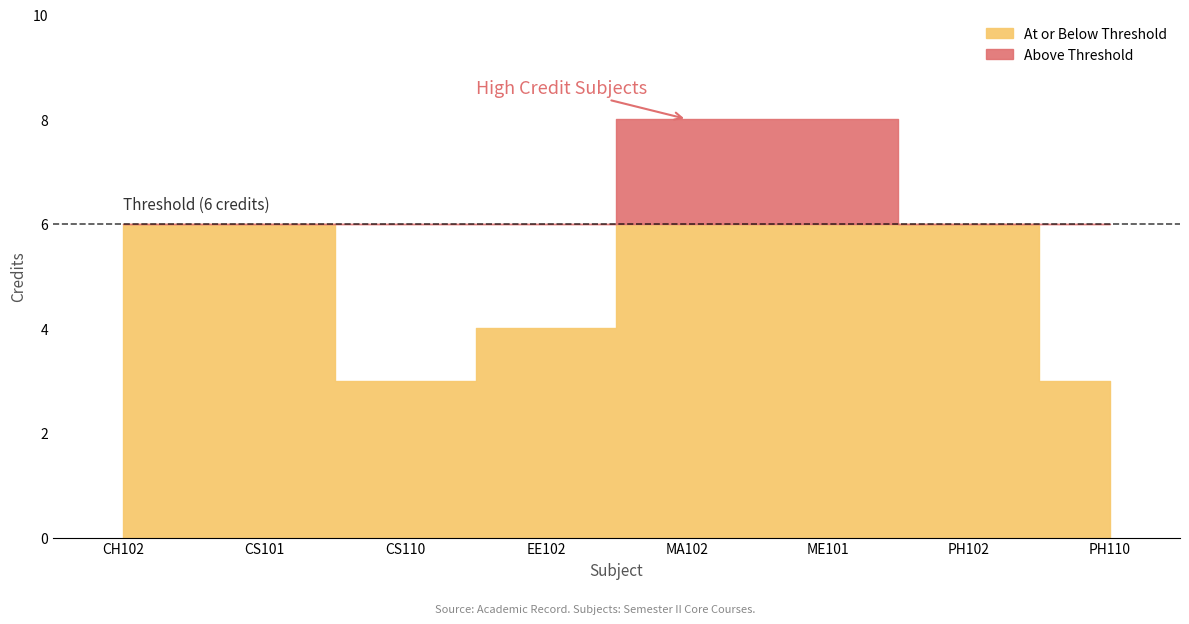

List the labels in order of value, largest first.

MA102, ME101, CH102, CS101, PH102, EE102, CS110, PH110